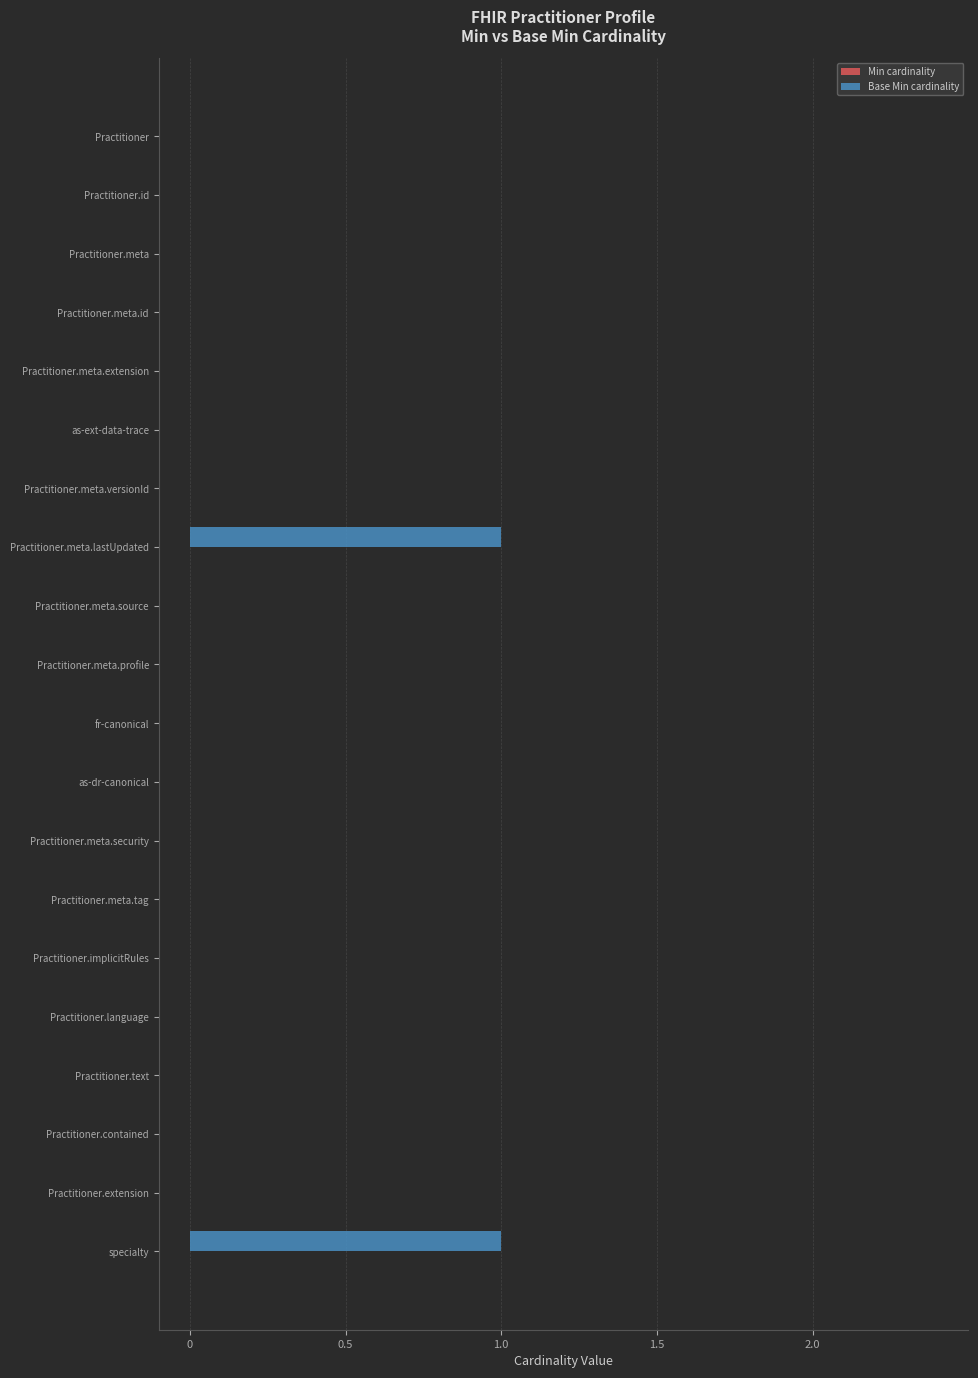

How many distinct data groups are displayed?

1